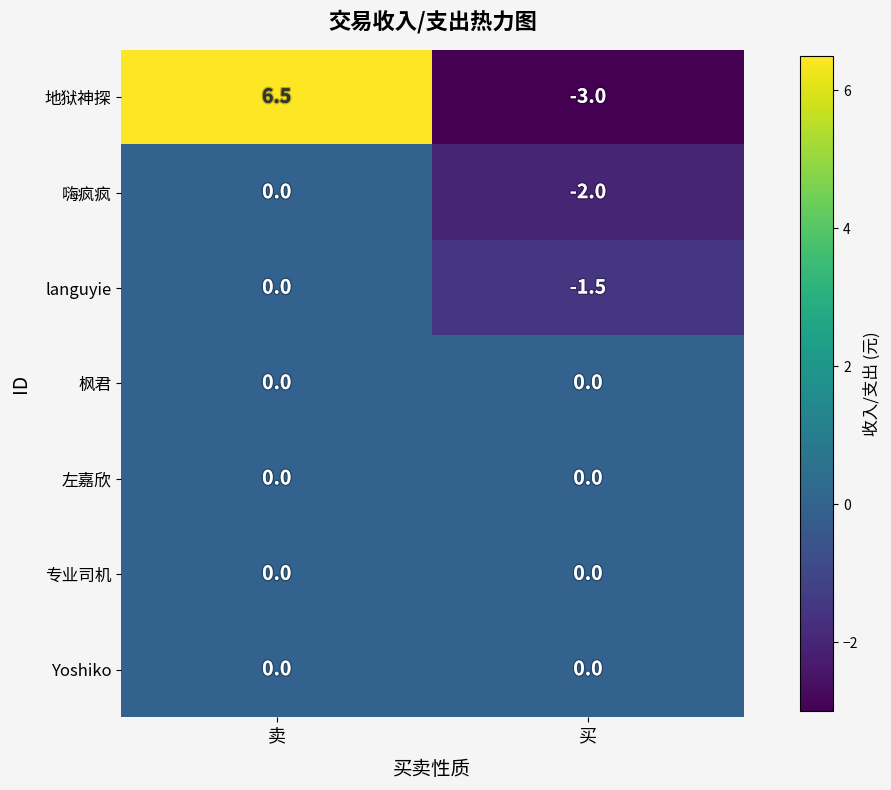

What is the sum of the languyie values at 卖 and 买?

-1.5